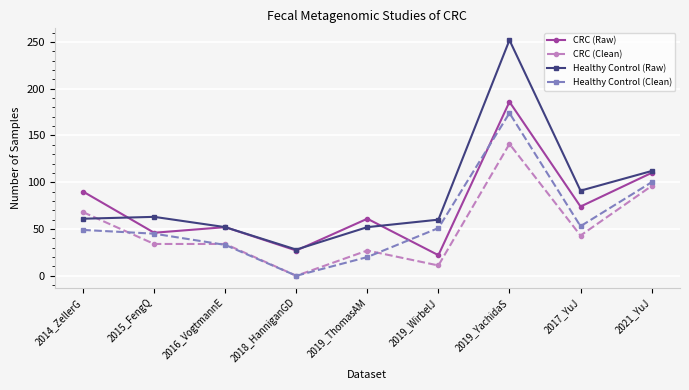

What is the value of the Healthy Control (Raw) point at the 9th from the left?

112